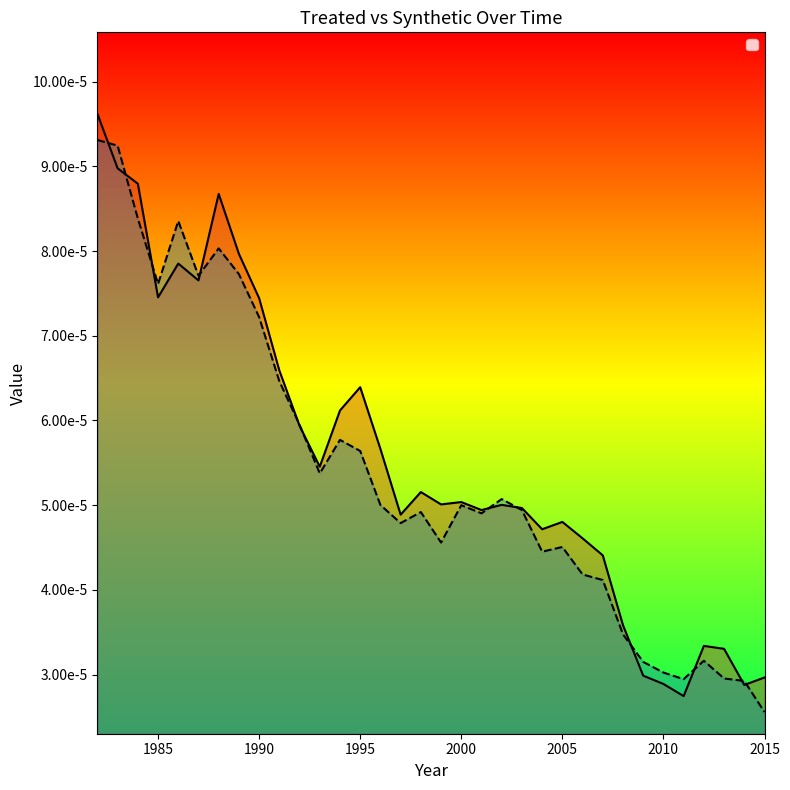

Between 2002 and 2015, which series saw the biggest shift?

_Y_synthetic